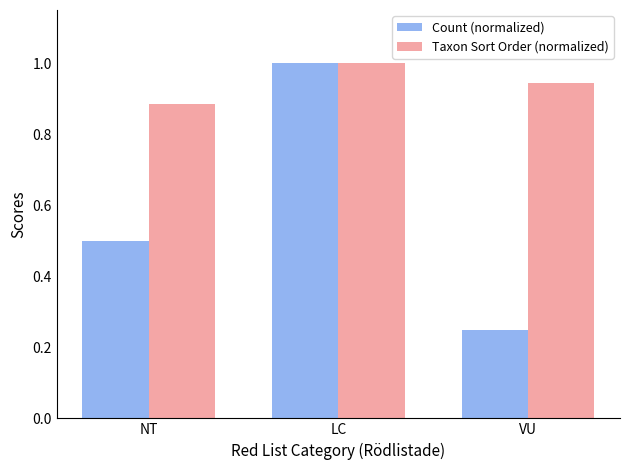

What is the difference between the maximum and second lowest values in the Count (normalized) series?

0.5